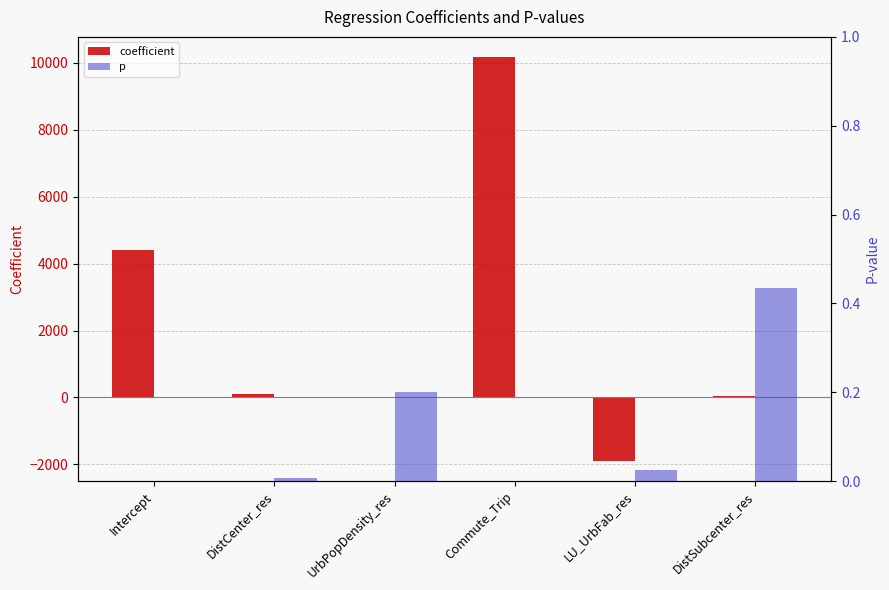

List the series in order of their overall mean, lowest first.

p, coefficient